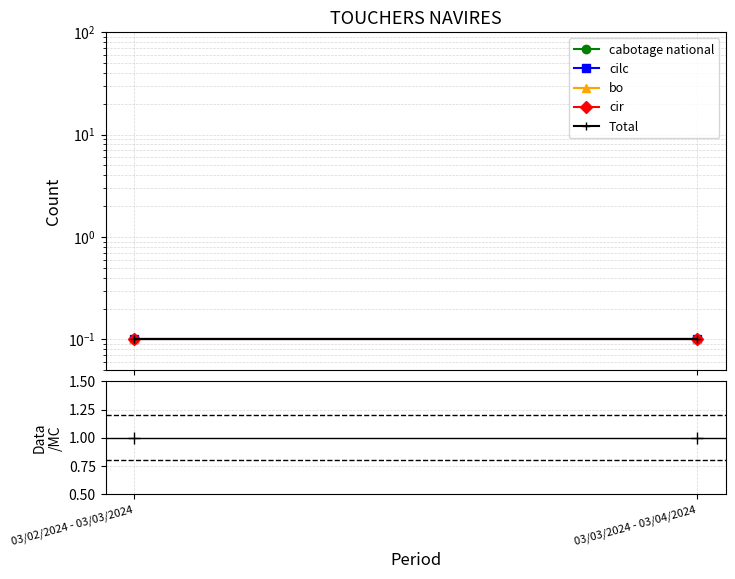

Which series has the widest spread of values?

cabotage national